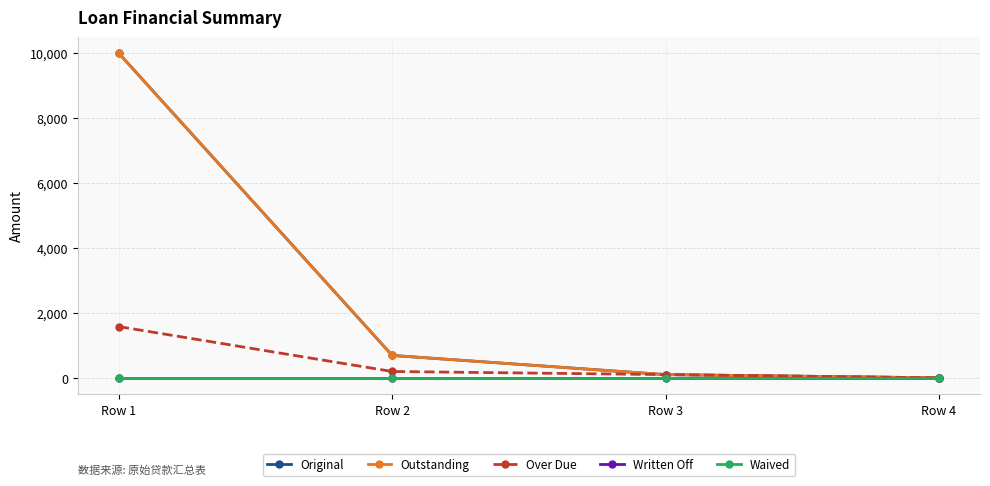

Reading right to left, list all the values displayed in this chart.

Original: Row 4=0.0	Row 3=100.0	Row 2=690.6	Row 1=10000.0
Outstanding: Row 4=0.0	Row 3=100.0	Row 2=690.6	Row 1=10000.0
Over Due: Row 4=0.0	Row 3=100.0	Row 2=196.2	Row 1=1579.2
Written Off: Row 4=0.0	Row 3=0.0	Row 2=0.0	Row 1=0.0
Waived: Row 4=0.0	Row 3=0.0	Row 2=0.0	Row 1=0.0